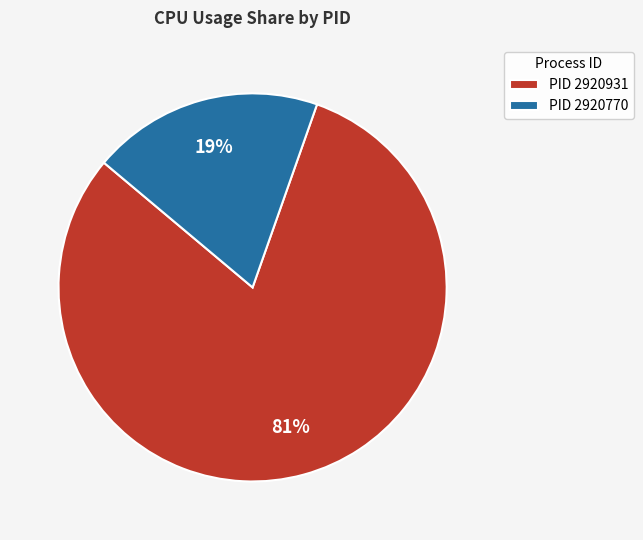

Which slice is the largest?

PID 2920931